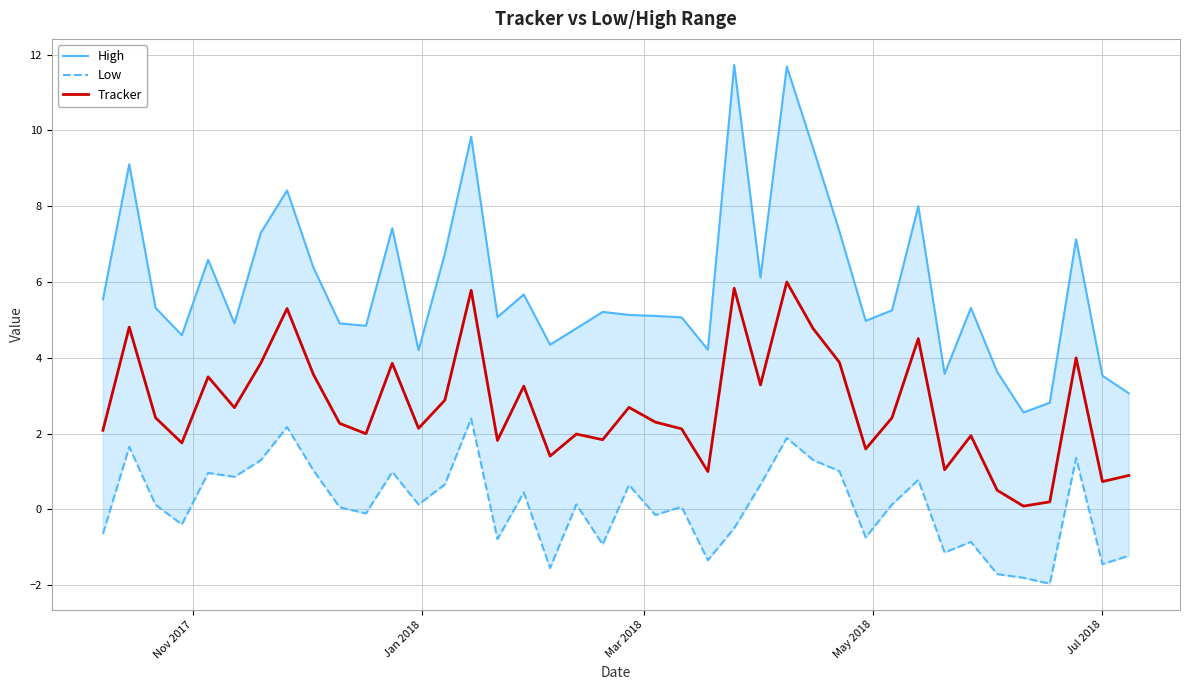

How many lines are shown in the chart?

3